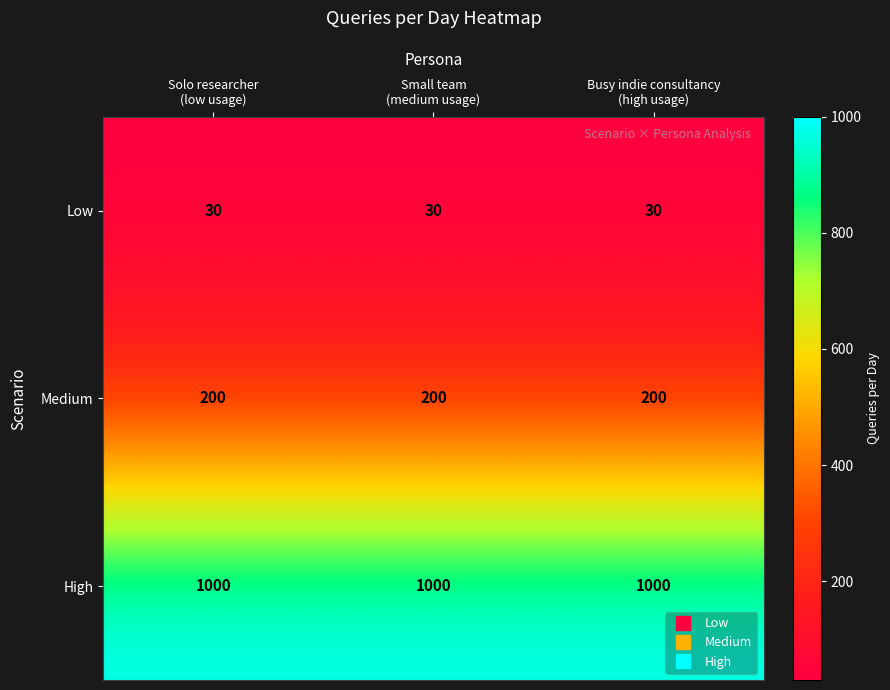

Rank the series at Busy indie consultancy
(high usage) from highest to lowest value.

High, Medium, Low